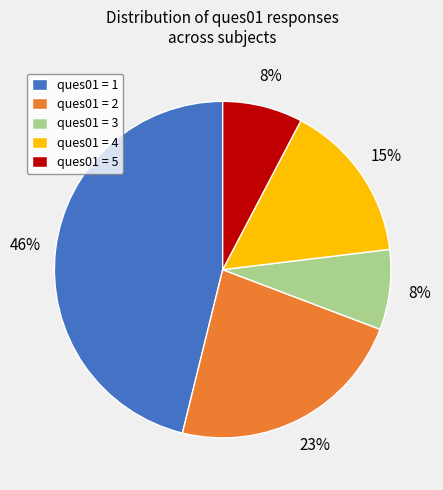

Which has a higher value, ques01 = 3 or ques01 = 4?

ques01 = 4